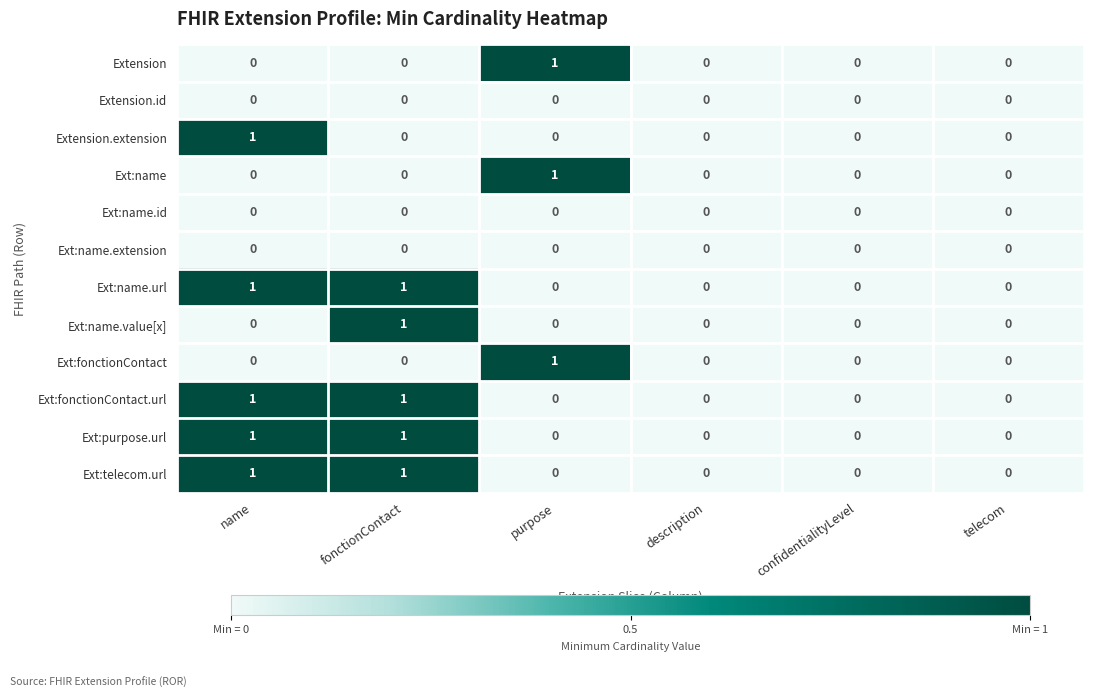

Count the number of categories in the chart.

6